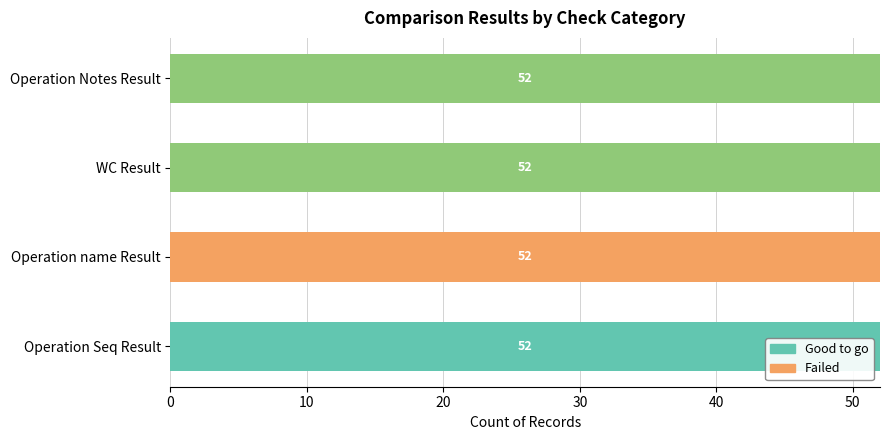

The Good to go series shows 12 at Operation Notes Result. True or false?

False